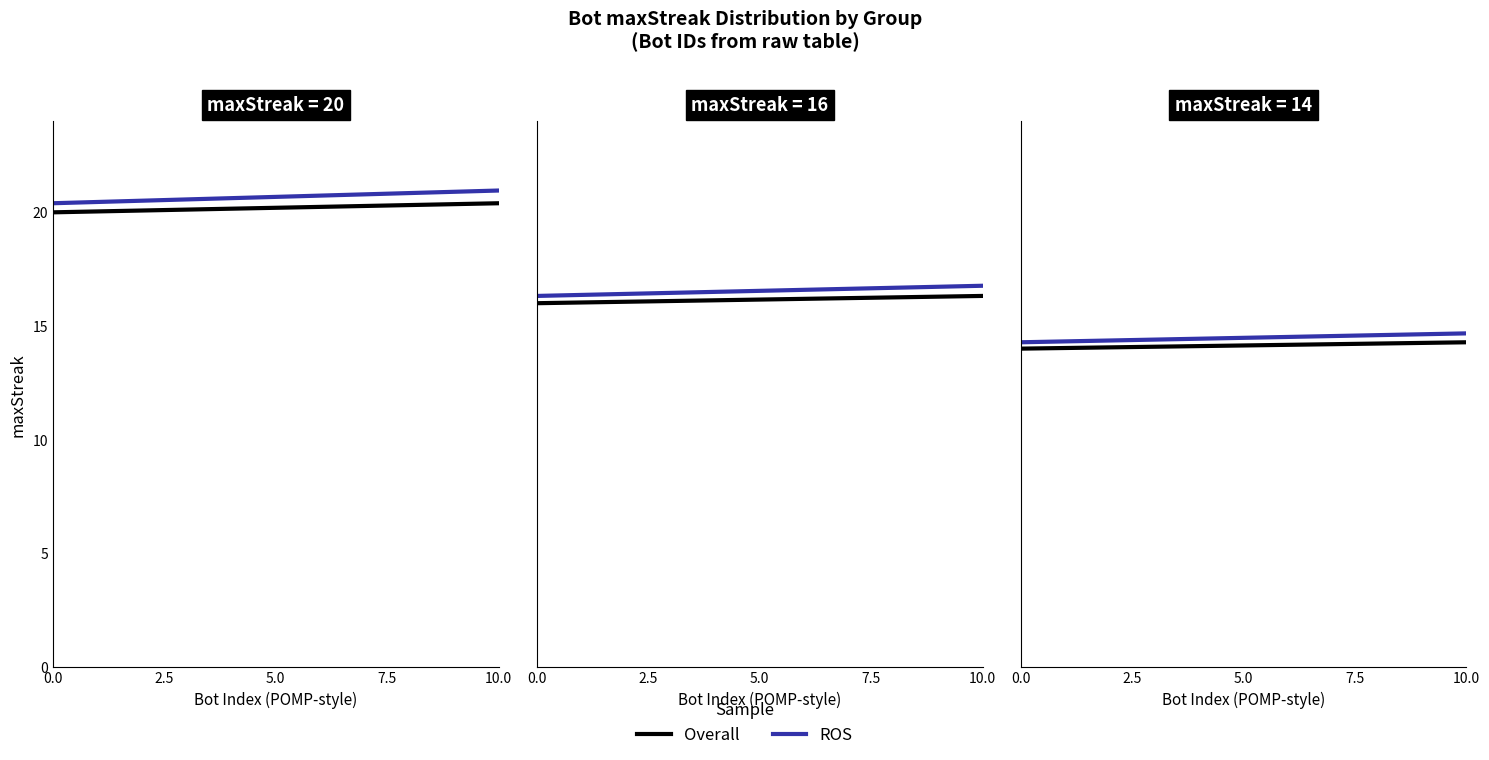

Rank the series by their average value, from lowest to highest.

Overall, ROS